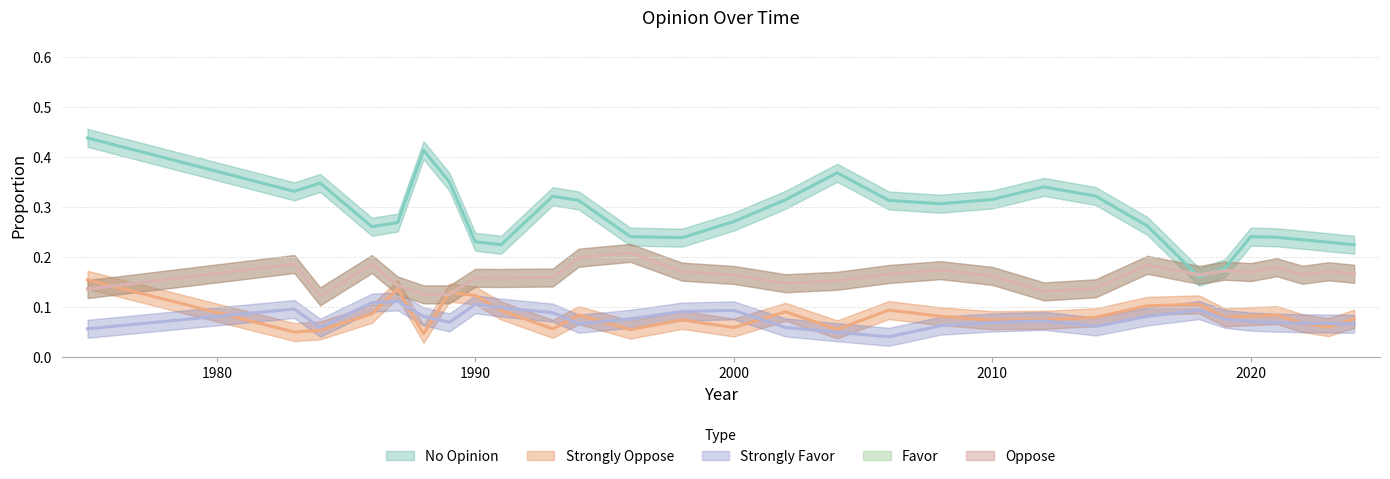

The value of favor at 2024 is 0.3. True or false?

False